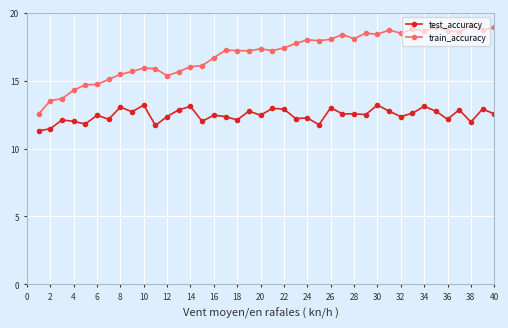

Which series has the largest total across all categories?

train_accuracy